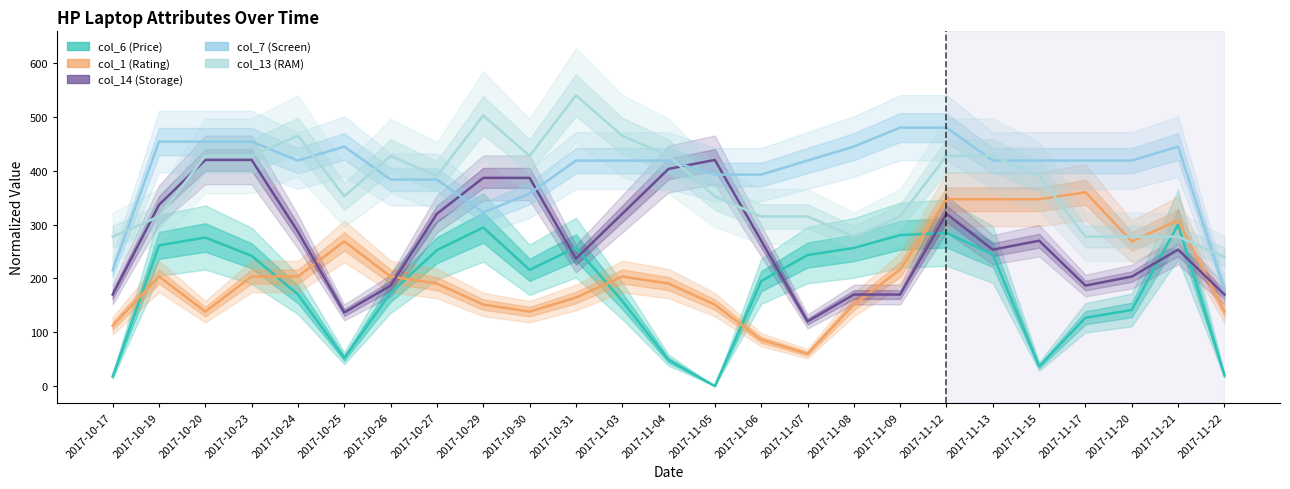

The value of col_6 (Price) at 2017-10-24 is 297.1. True or false?

False